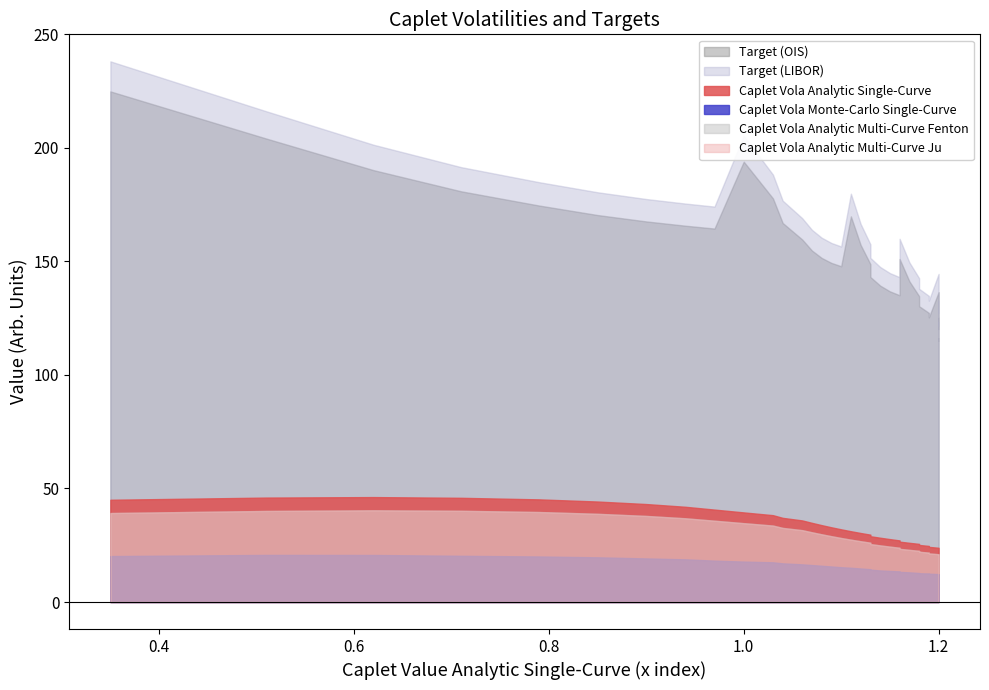

Is the value of Target (LIBOR) at 4 greater than the value of Caplet Vola Analytic Multi-Curve Fenton at 18?

Yes